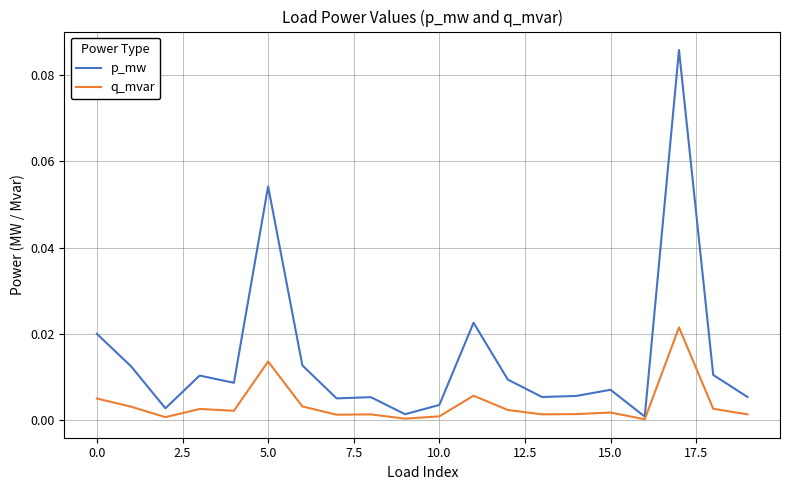

Which series has the widest spread of values?

p_mw